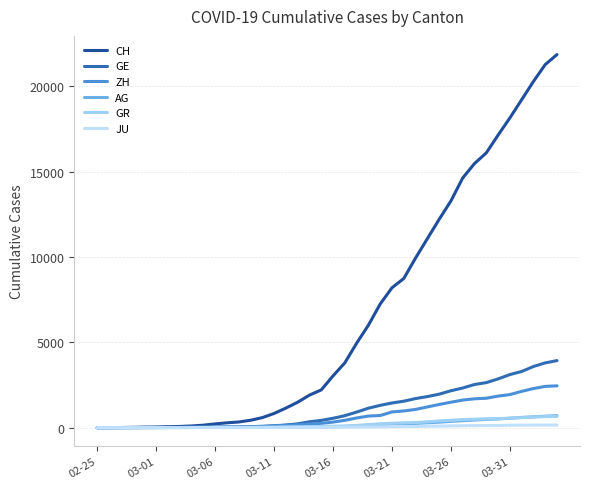

What is the difference between the second highest and second lowest values in the GE series?

3792